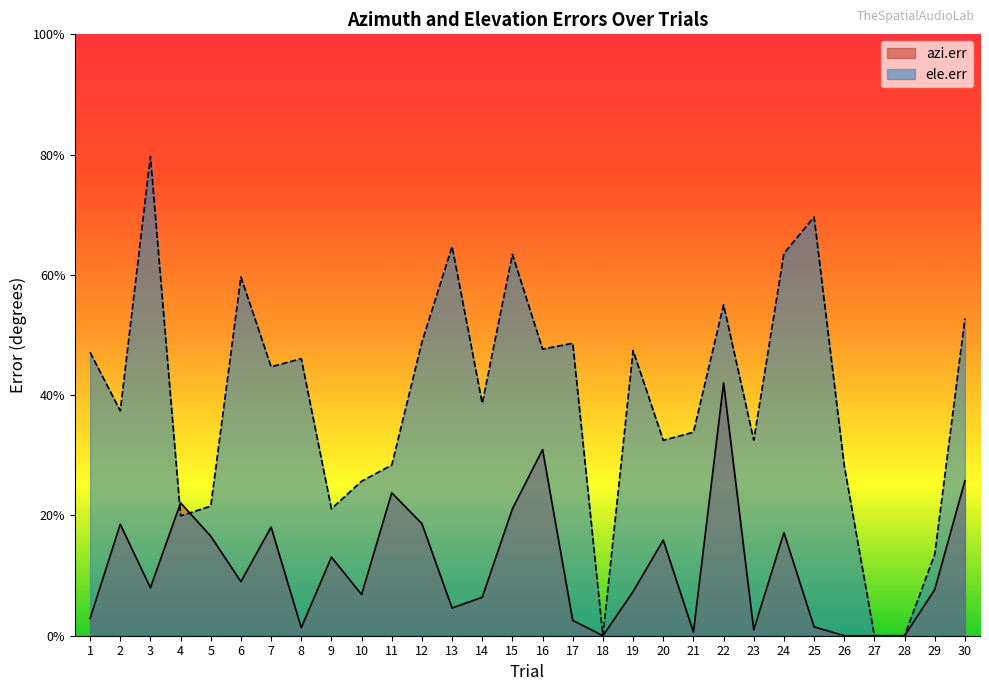

How many values in the ele.err series are below 44?

15